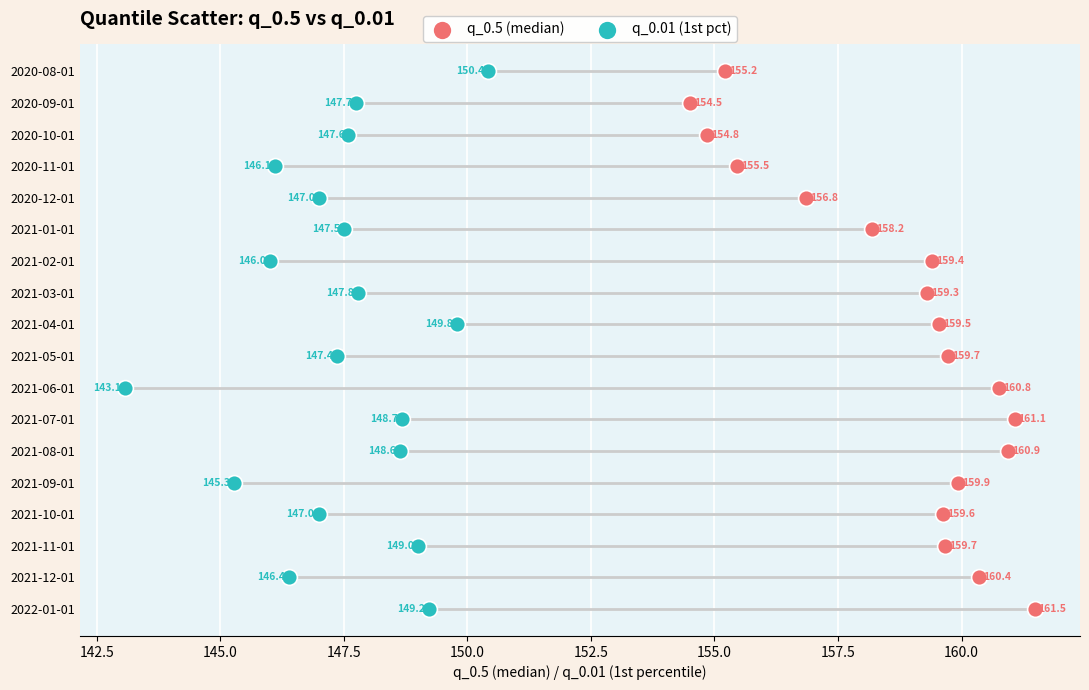

What are all the series names shown in the legend?

q_0.5 (median), q_0.01 (1st pct)